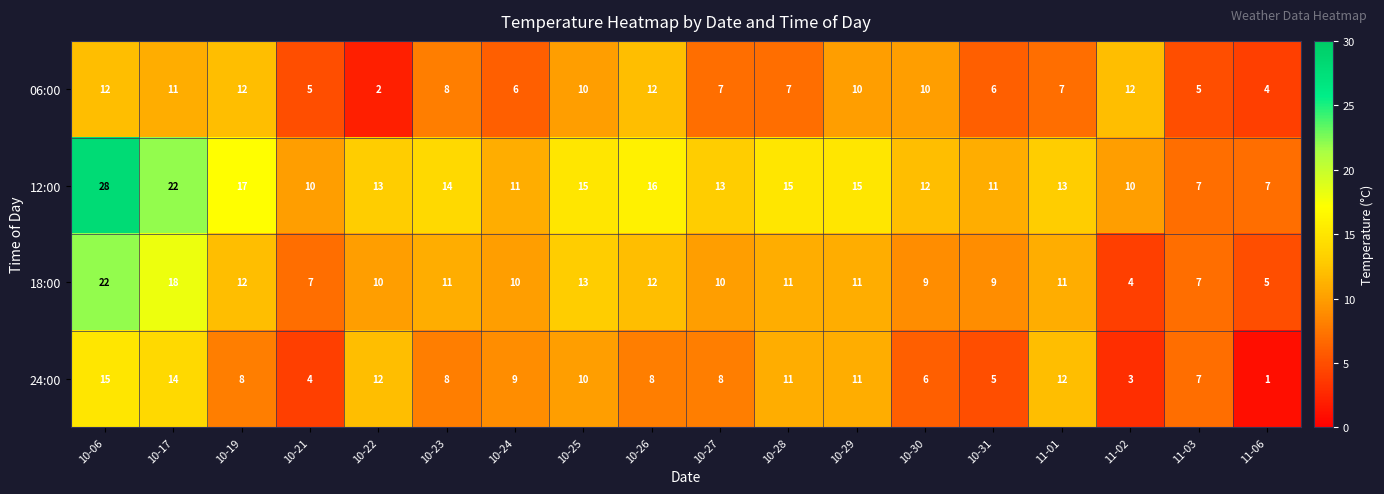

What is the difference between the 24:00 values at 10-30 and 10-25?

4